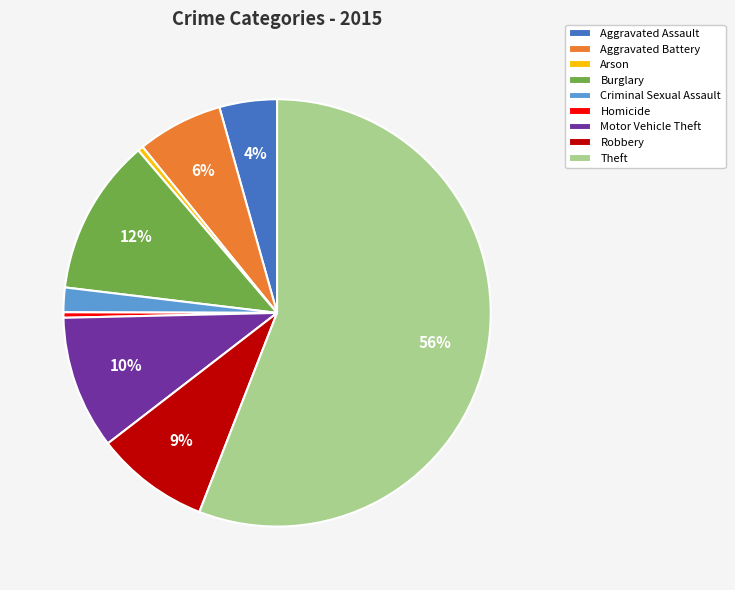

What is the largest slice in the pie chart?

Theft